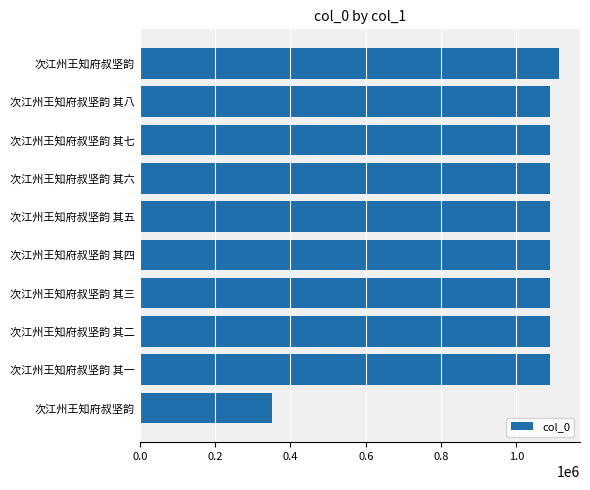

How many values are below 1089098?

5